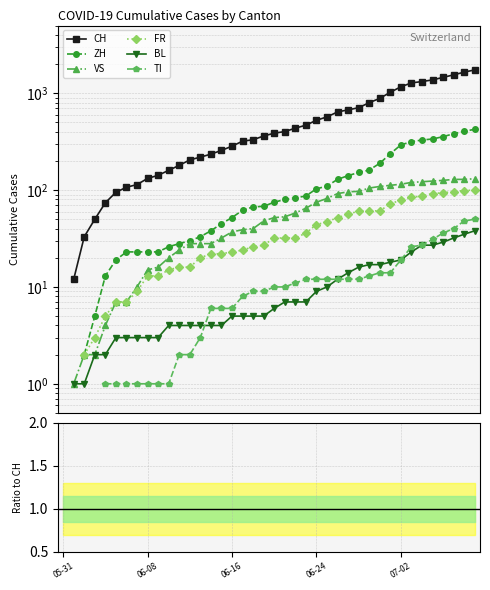

The value of ZH at 06-16 is 0.1. True or false?

False